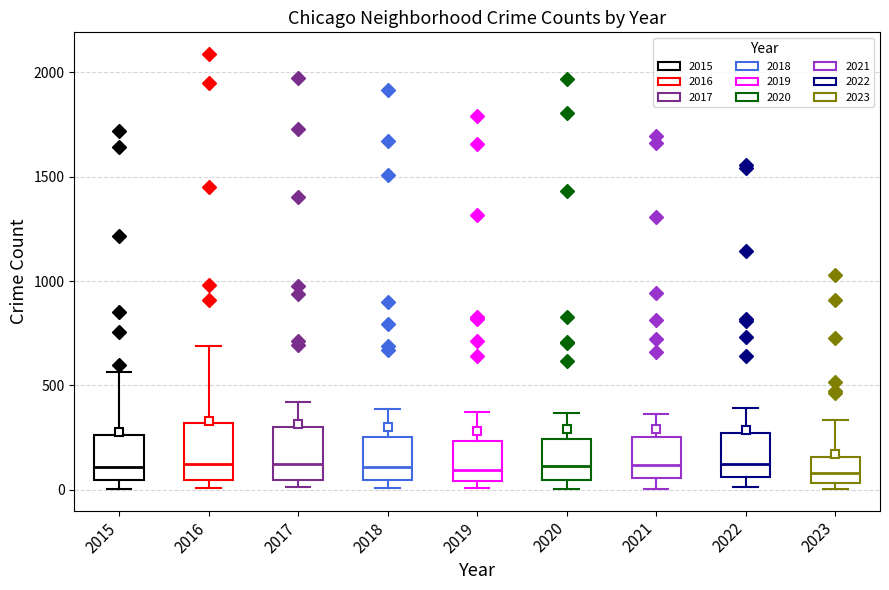

Where does the upper whisker of the box at x = 2021 end on the y-axis? The values are not printed on the chart, so give them approximately, as read against the axis.

350